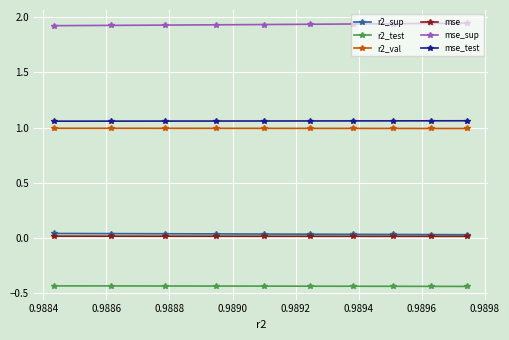

Does the chart have visible grid lines?

Yes